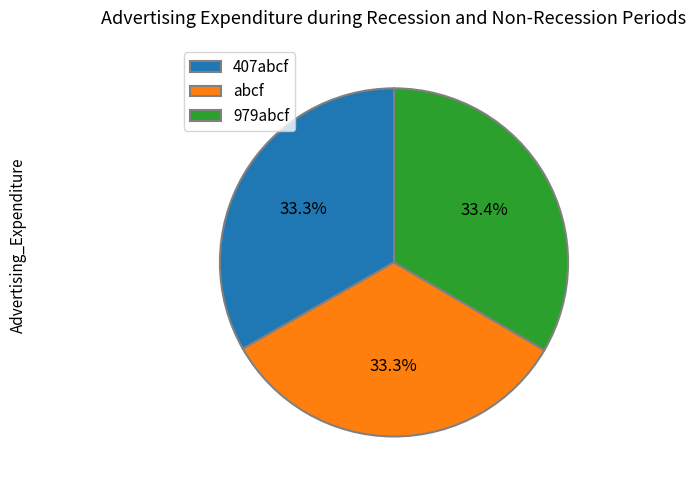

True or false: 407abcf accounts for 47% of the total.

False